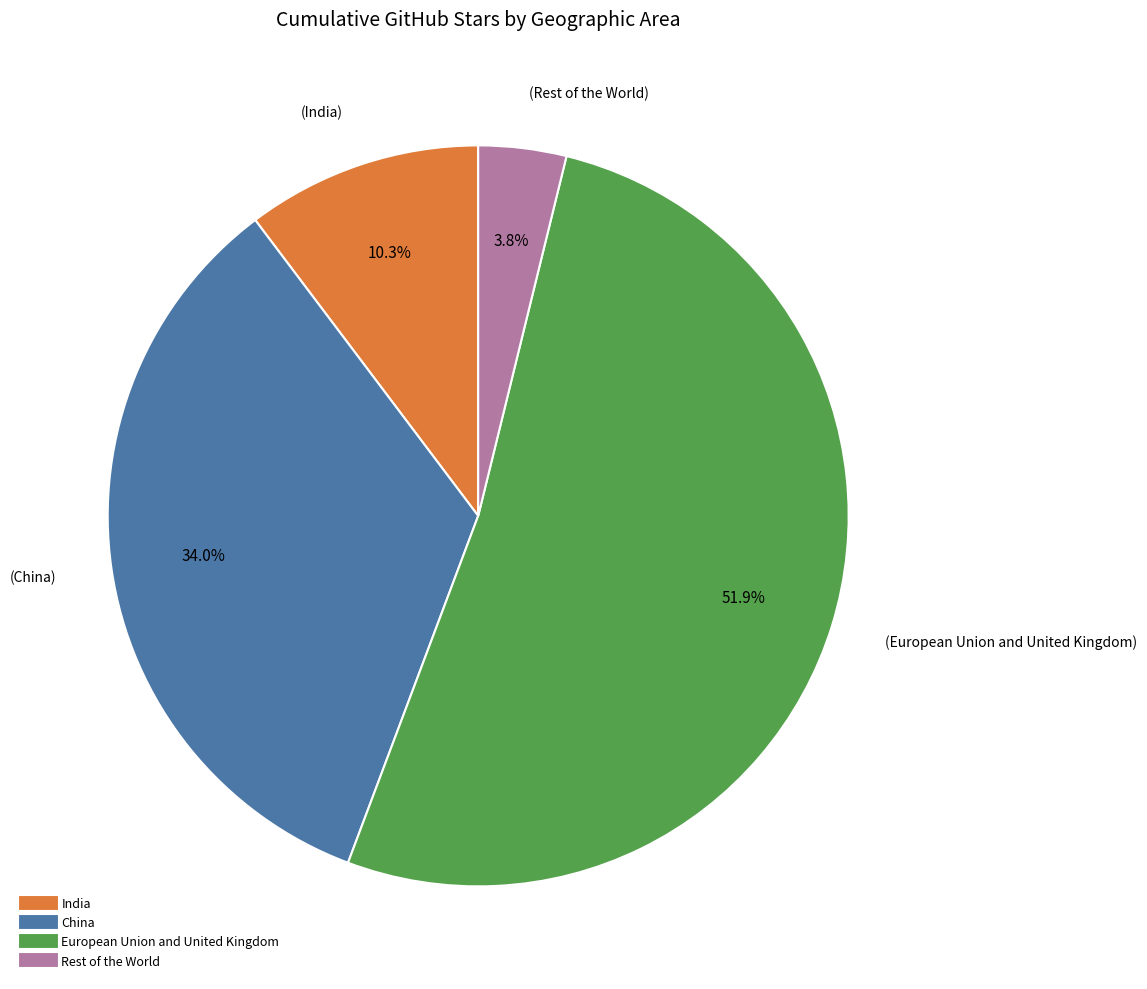

Does any single category account for the majority?

Yes